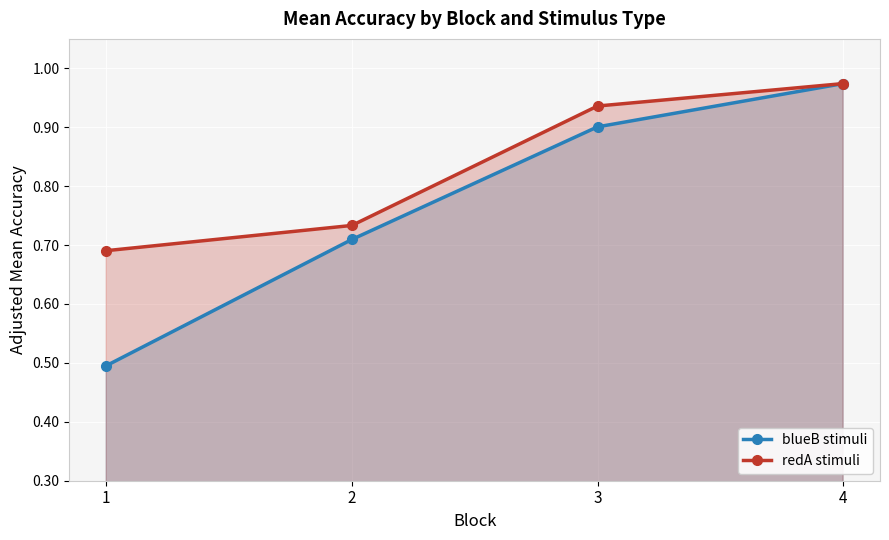

List the labels in order of redA stimuli value, largest first.

4, 3, 2, 1